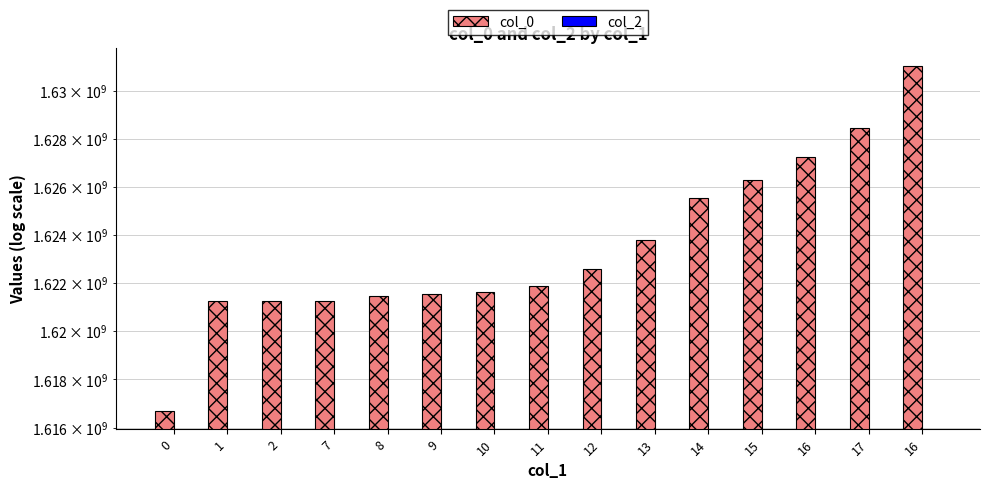

Which series changed the most between 7 and 16?

col_0